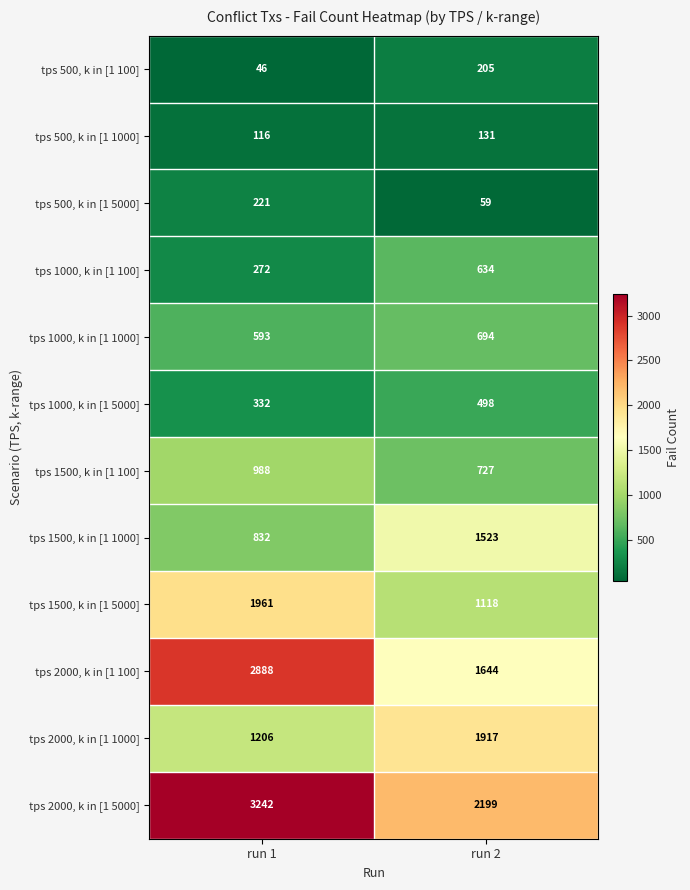

What is the average value of the tps 1000, k in [1 5000] series?

415